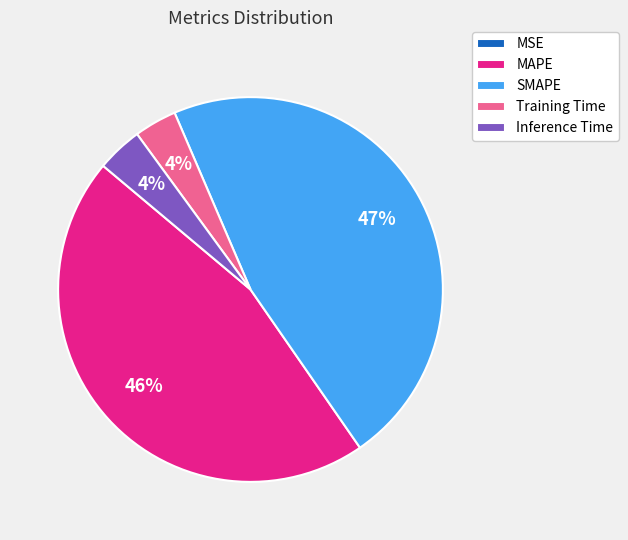

To the nearest percent, what is the average slice percentage?

20%